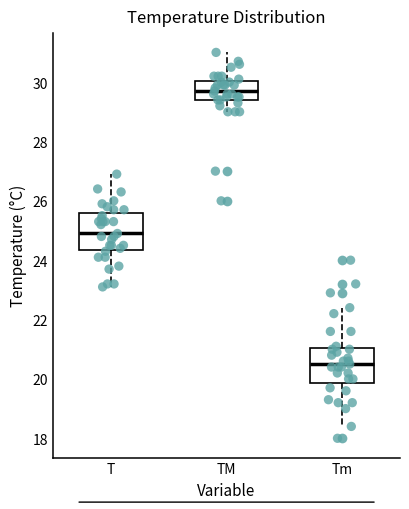

Reading left to right, transcribe this box plot: for each box, give where its median line is, the range the box spans, and where its two whiskers end, as read against the y-axis. The values are not printed on the chart, so give them approximately, as read against the axis.

T: median 25.0, box 24.4 to 25.6, whiskers 23.2 to 27.0
TM: median 29.8, box 29.4 to 30.0, whiskers 29.0 to 31.0
Tm: median 20.6, box 19.8 to 21.0, whiskers 18.4 to 22.4